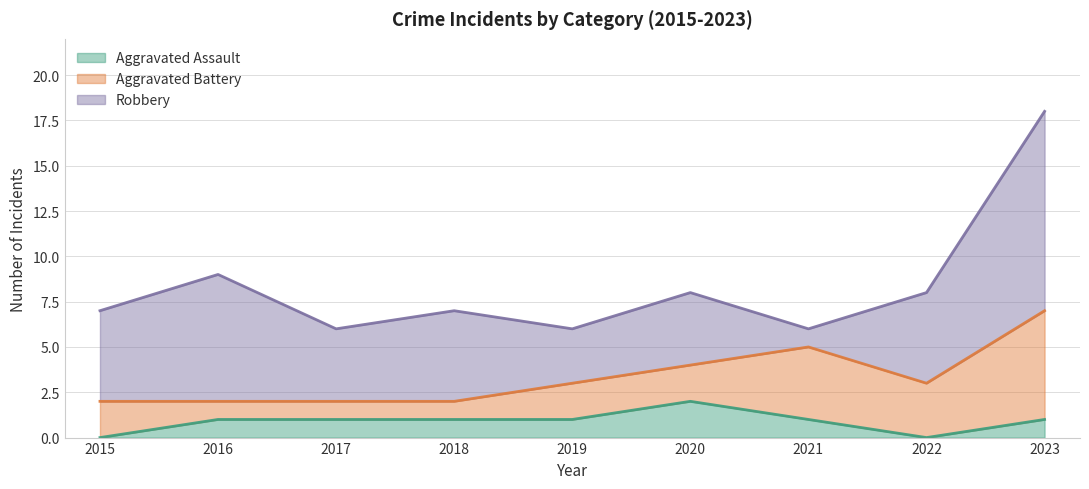

In Aggravated Battery, how many points are lower than both neighbors (excluding endpoints)?

1